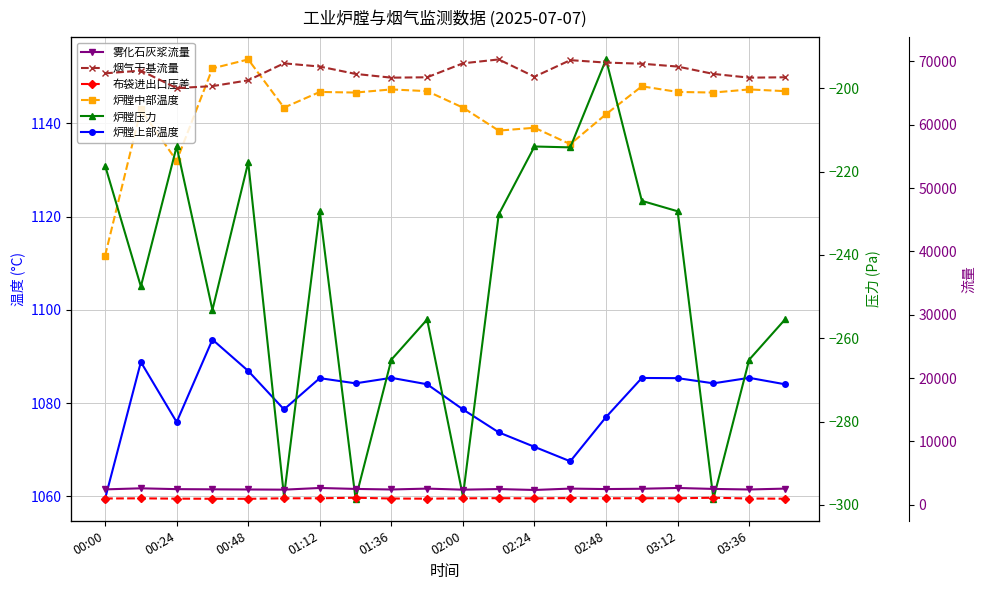

Between 13 and 15, which is larger?

15